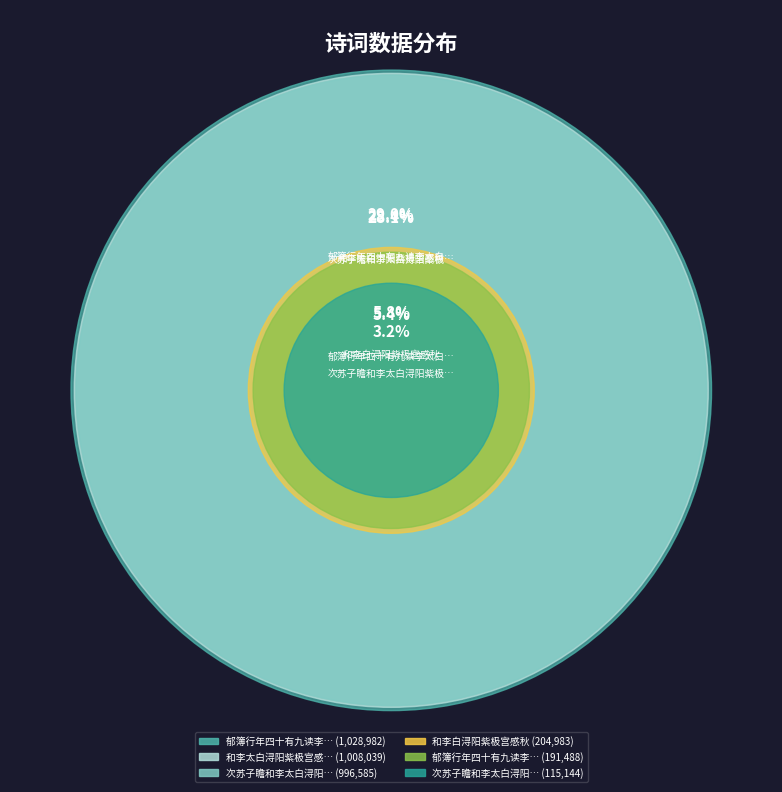

Rank the categories by value from lowest to highest.

次苏子瞻和李太白浔阳紫极宫感秋诗韵追怀太, 郁簿行年四十有九读李太白浔阳感秋诗慨怀有, 和李白浔阳紫极宫感秋, 次苏子瞻和李太白浔阳紫极宫感秋诗韵追怀太白子瞻, 和李太白浔阳紫极宫感秋, 郁簿行年四十有九读李太白浔阳感秋诗慨怀有作次韵勉之